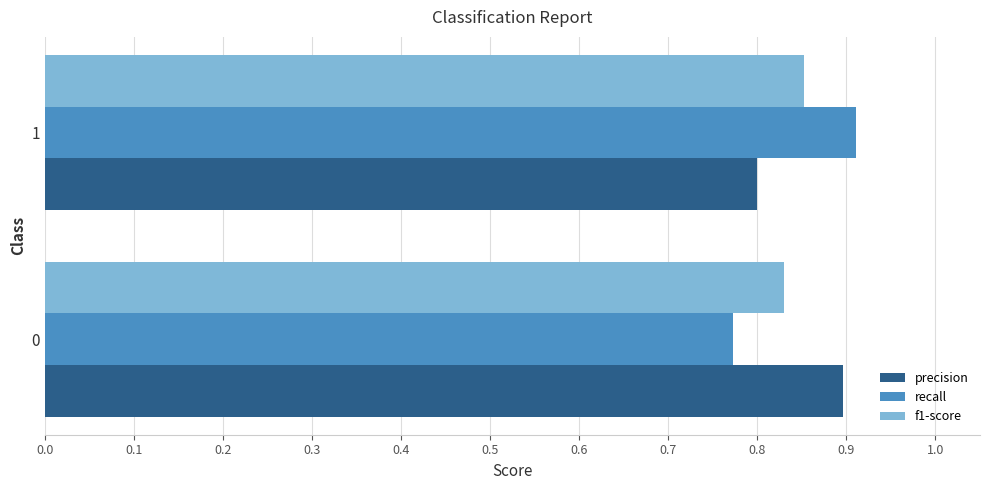

How many f1-score values are between 0 and 1?

2